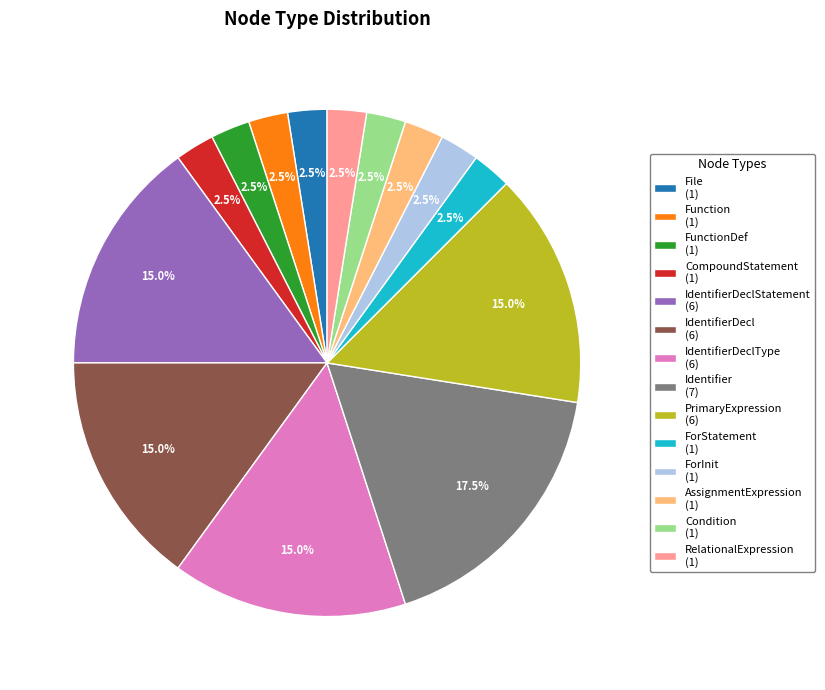

What is the ratio of the value at File (1) to the value at ForStatement (1)?

1.0